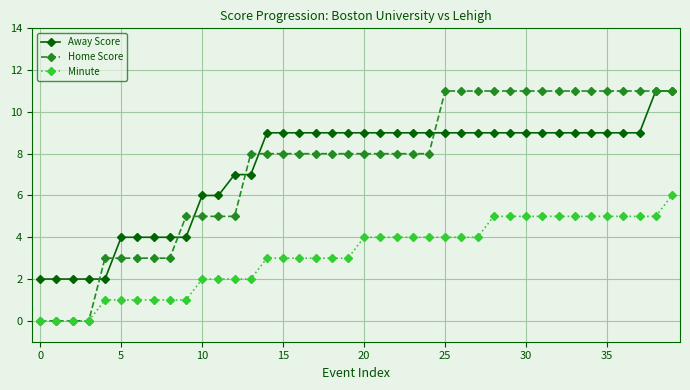

True or false: Minute and Away Score cross at least once.

False